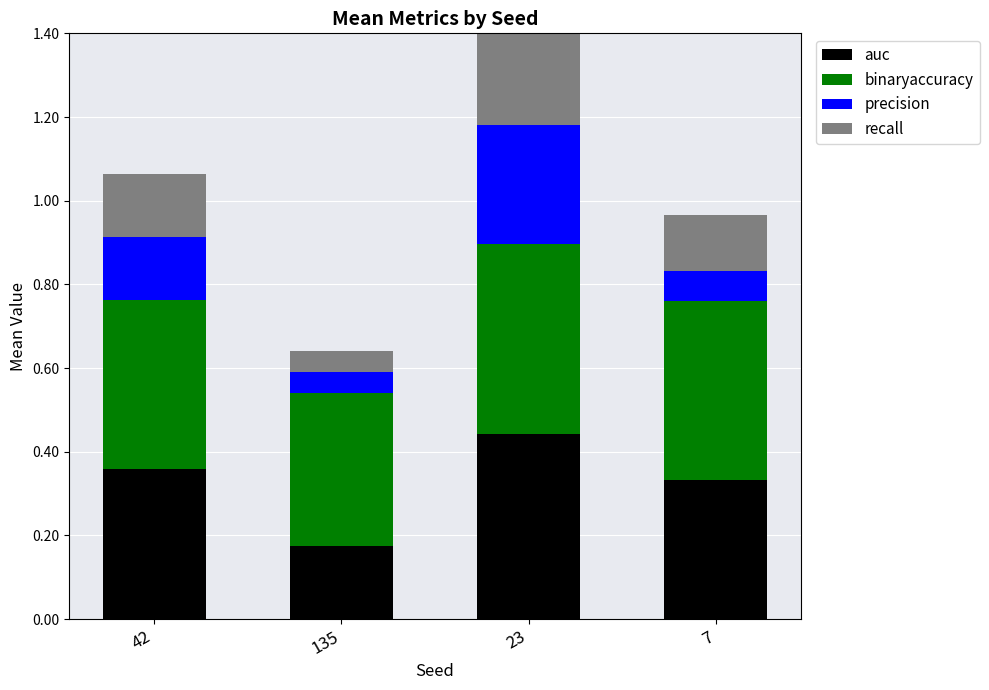

At which label does auc reach its peak?

23